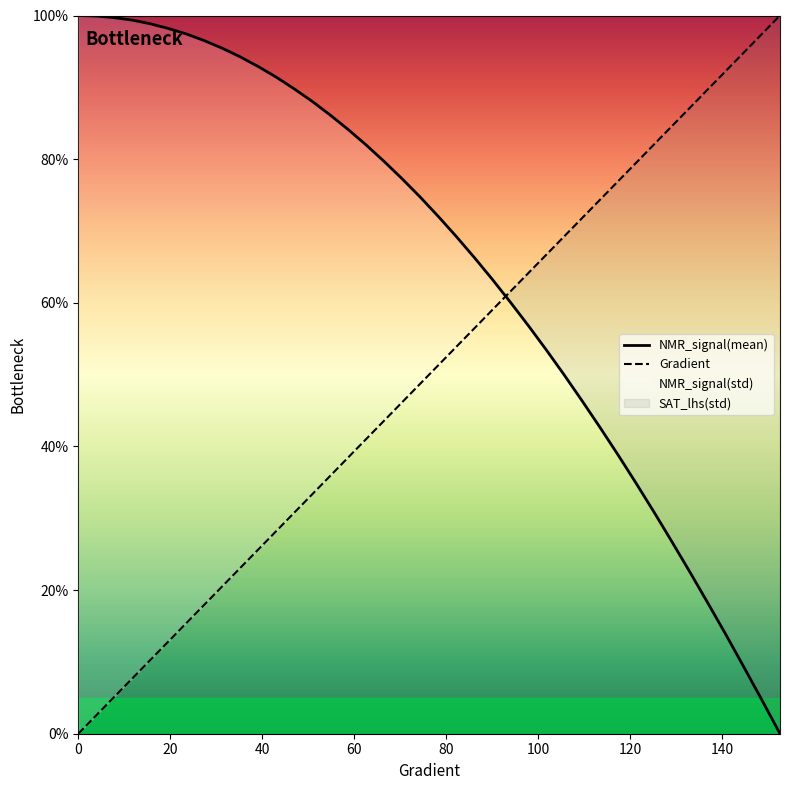

True or false: NMR_signal(mean) has more than 0 interior local peaks.

False